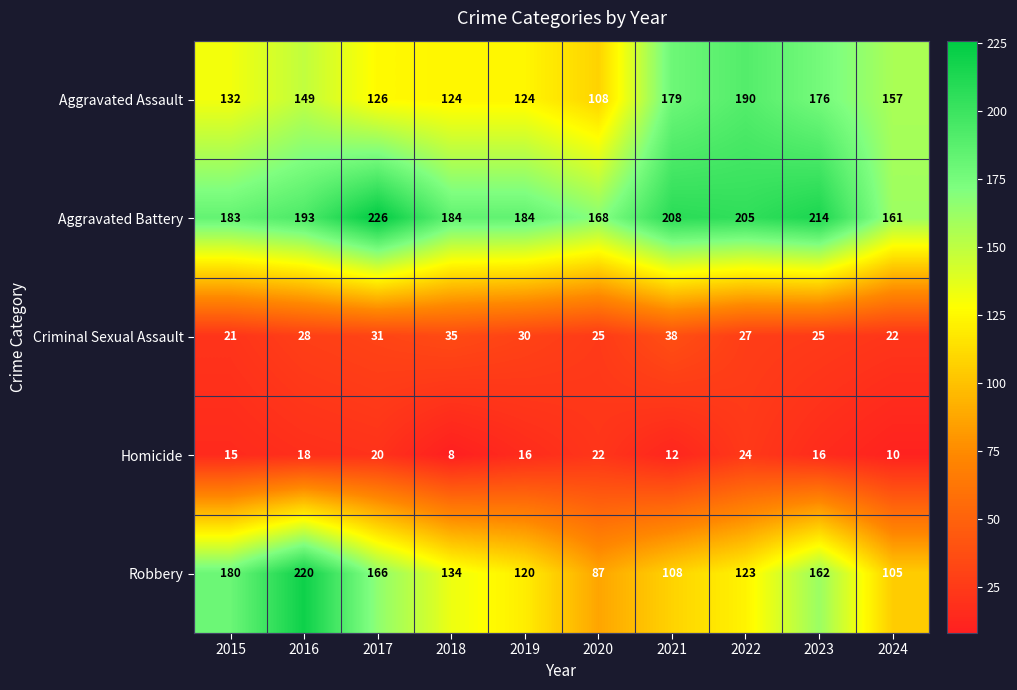

Where does the Homicide series first go above 16?

2016